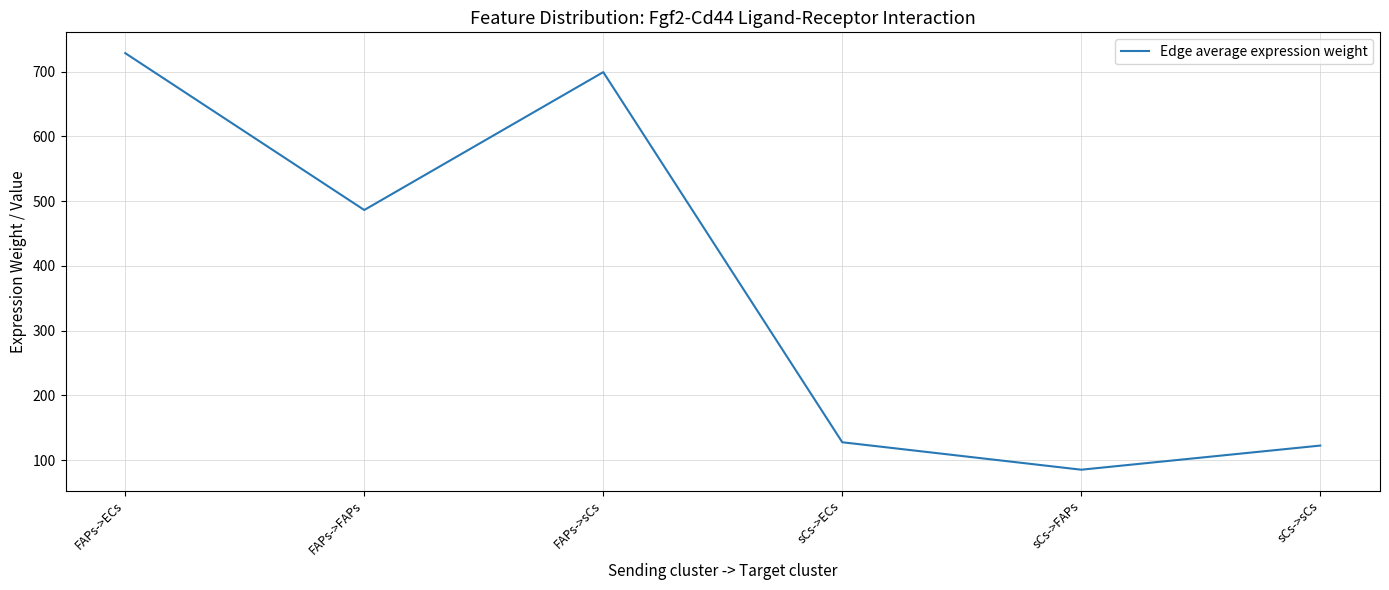

How many interior local peaks (higher than both neighbors) does the data have?

1